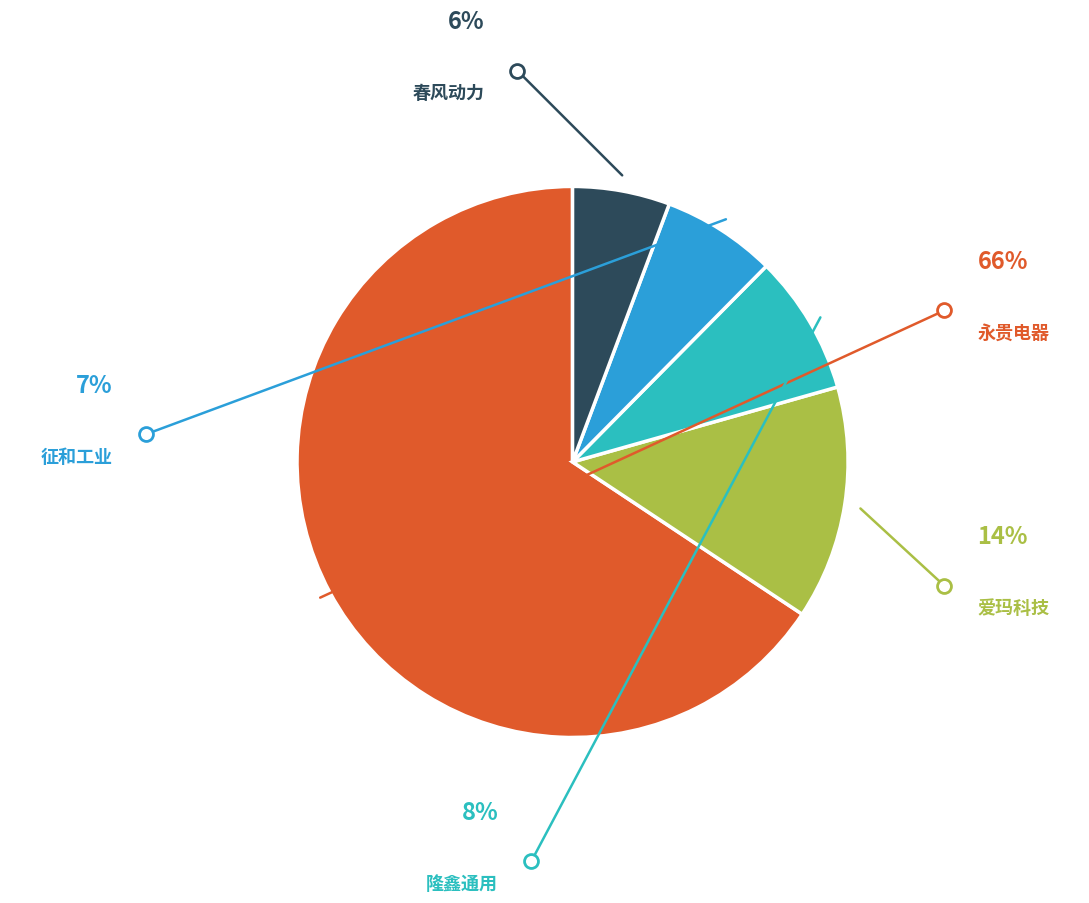

To the nearest percent, what is the average slice percentage?

20%